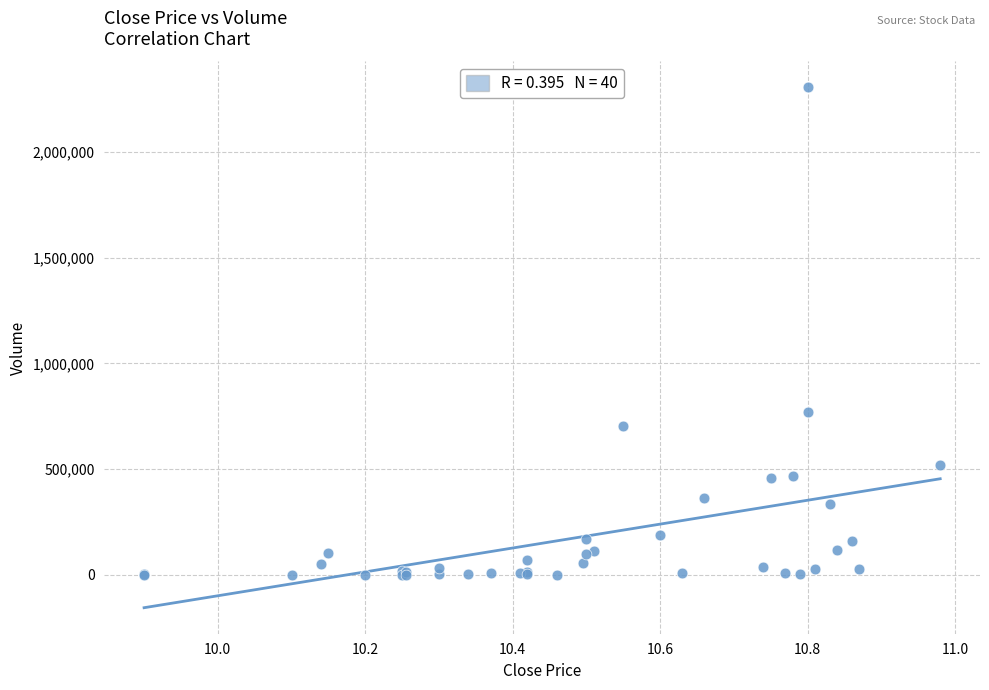

What Y value in the scatter plot is closest to 1152100?

770900